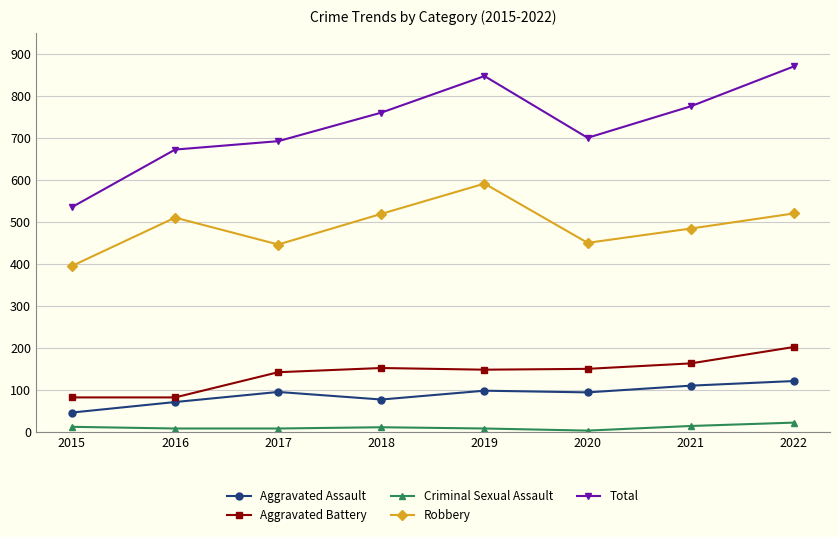

What is the difference between the maximum and minimum values in the Total series?

335